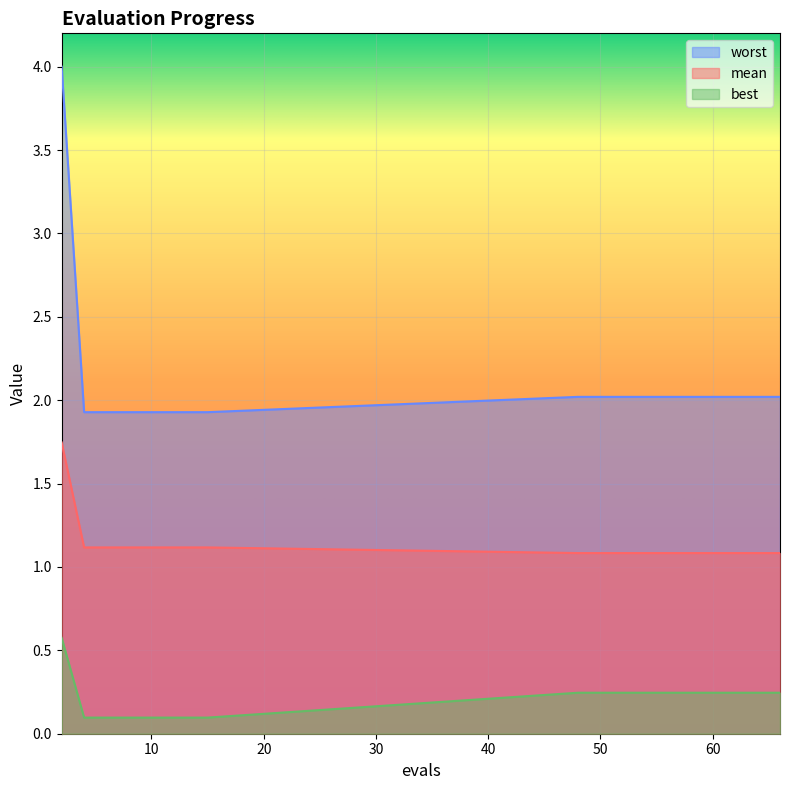

At how many categories does at least one series exceed 1?

20